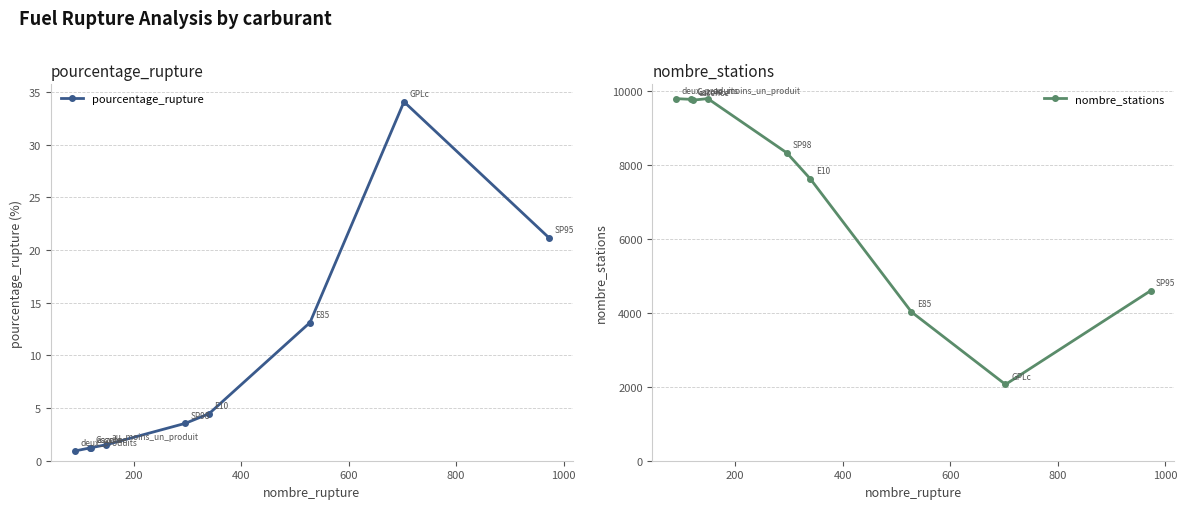

What is the highest value of the pourcentage_rupture series?

34.1